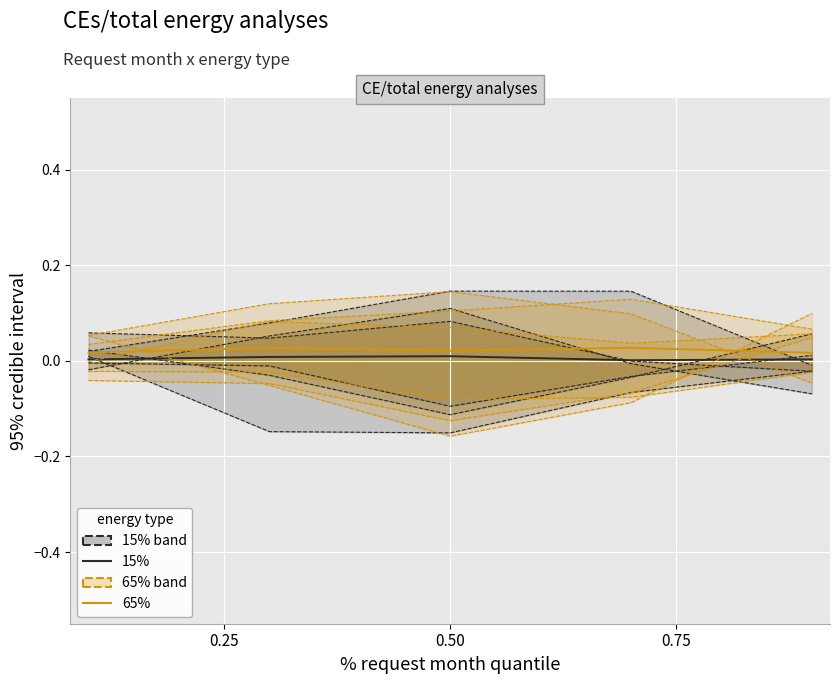

At how many categories does at least one series exceed 0?

5